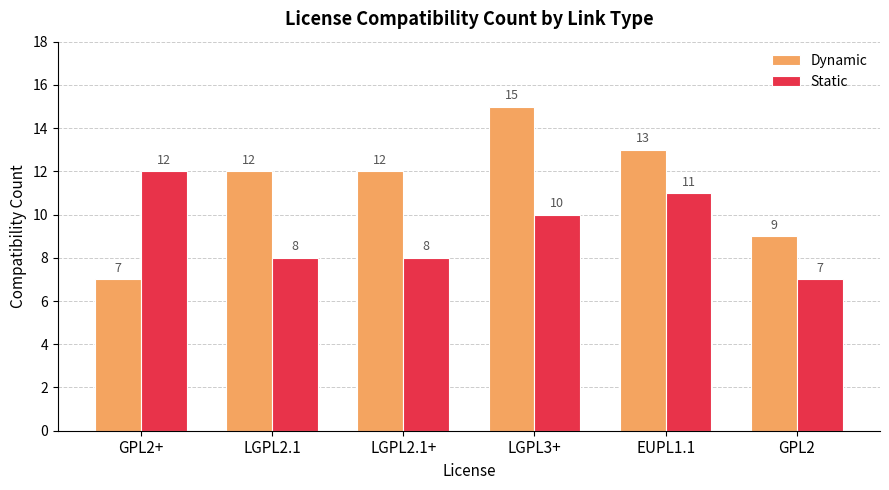

Reading left to right, what are all the values shown in this chart?

Dynamic: GPL2+=7	LGPL2.1=12	LGPL2.1+=12	LGPL3+=15	EUPL1.1=13	GPL2=9
Static: GPL2+=12	LGPL2.1=8	LGPL2.1+=8	LGPL3+=10	EUPL1.1=11	GPL2=7